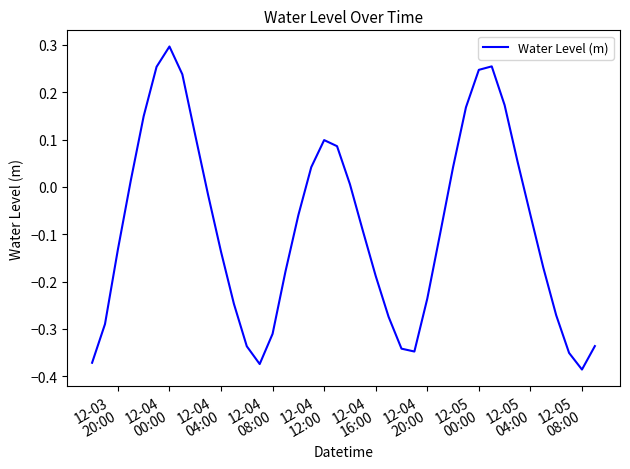

What is the difference between the maximum and minimum values?

0.7